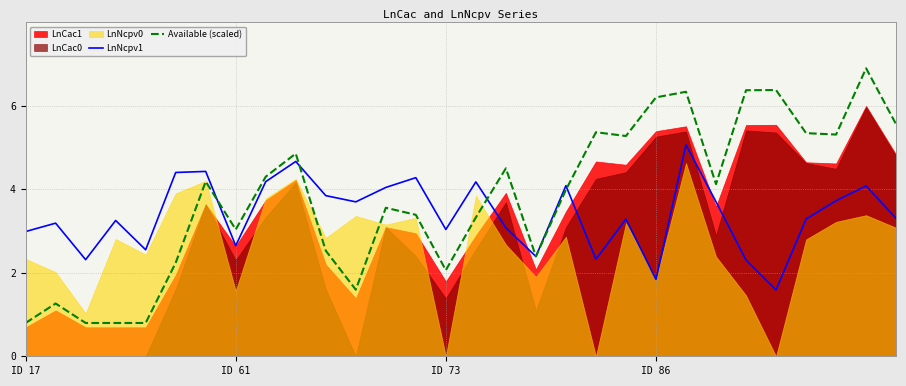

Which series has the largest total across all categories?

Available (scaled)